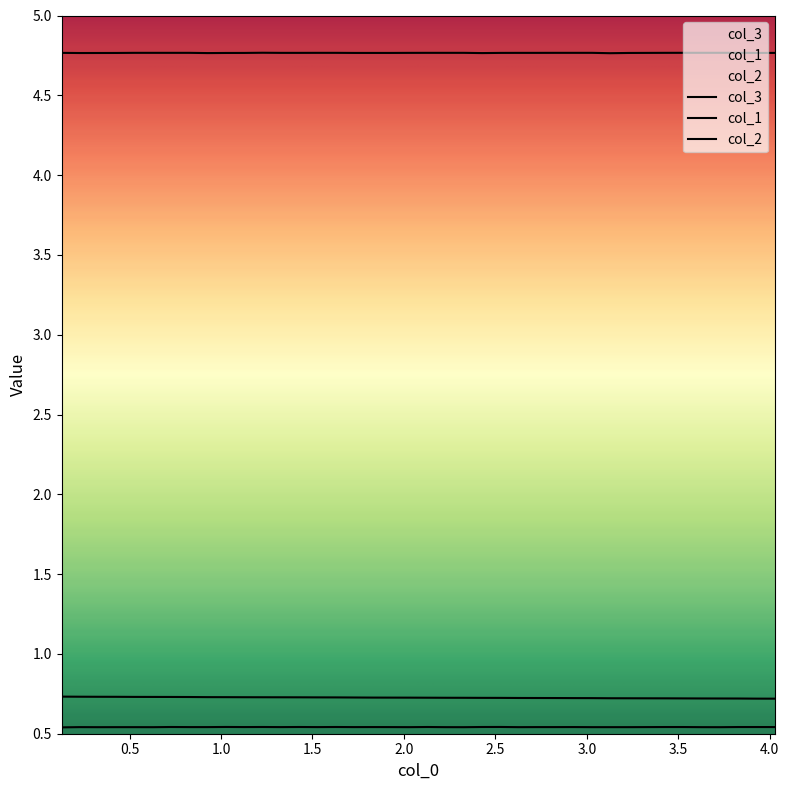

Which label corresponds to the smallest value in the chart?

0.1288208961